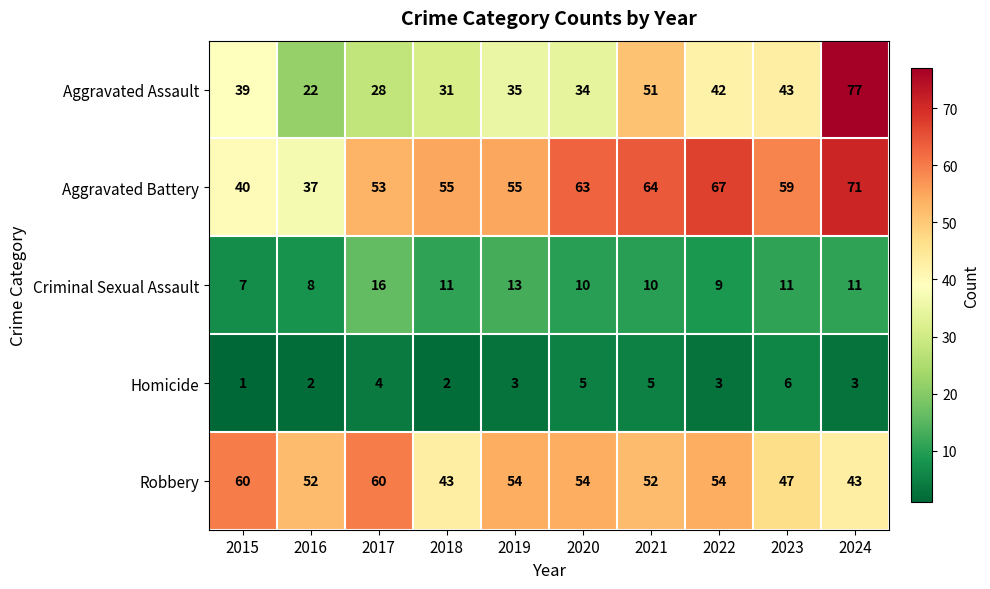

What is the average value of the Robbery series?

52